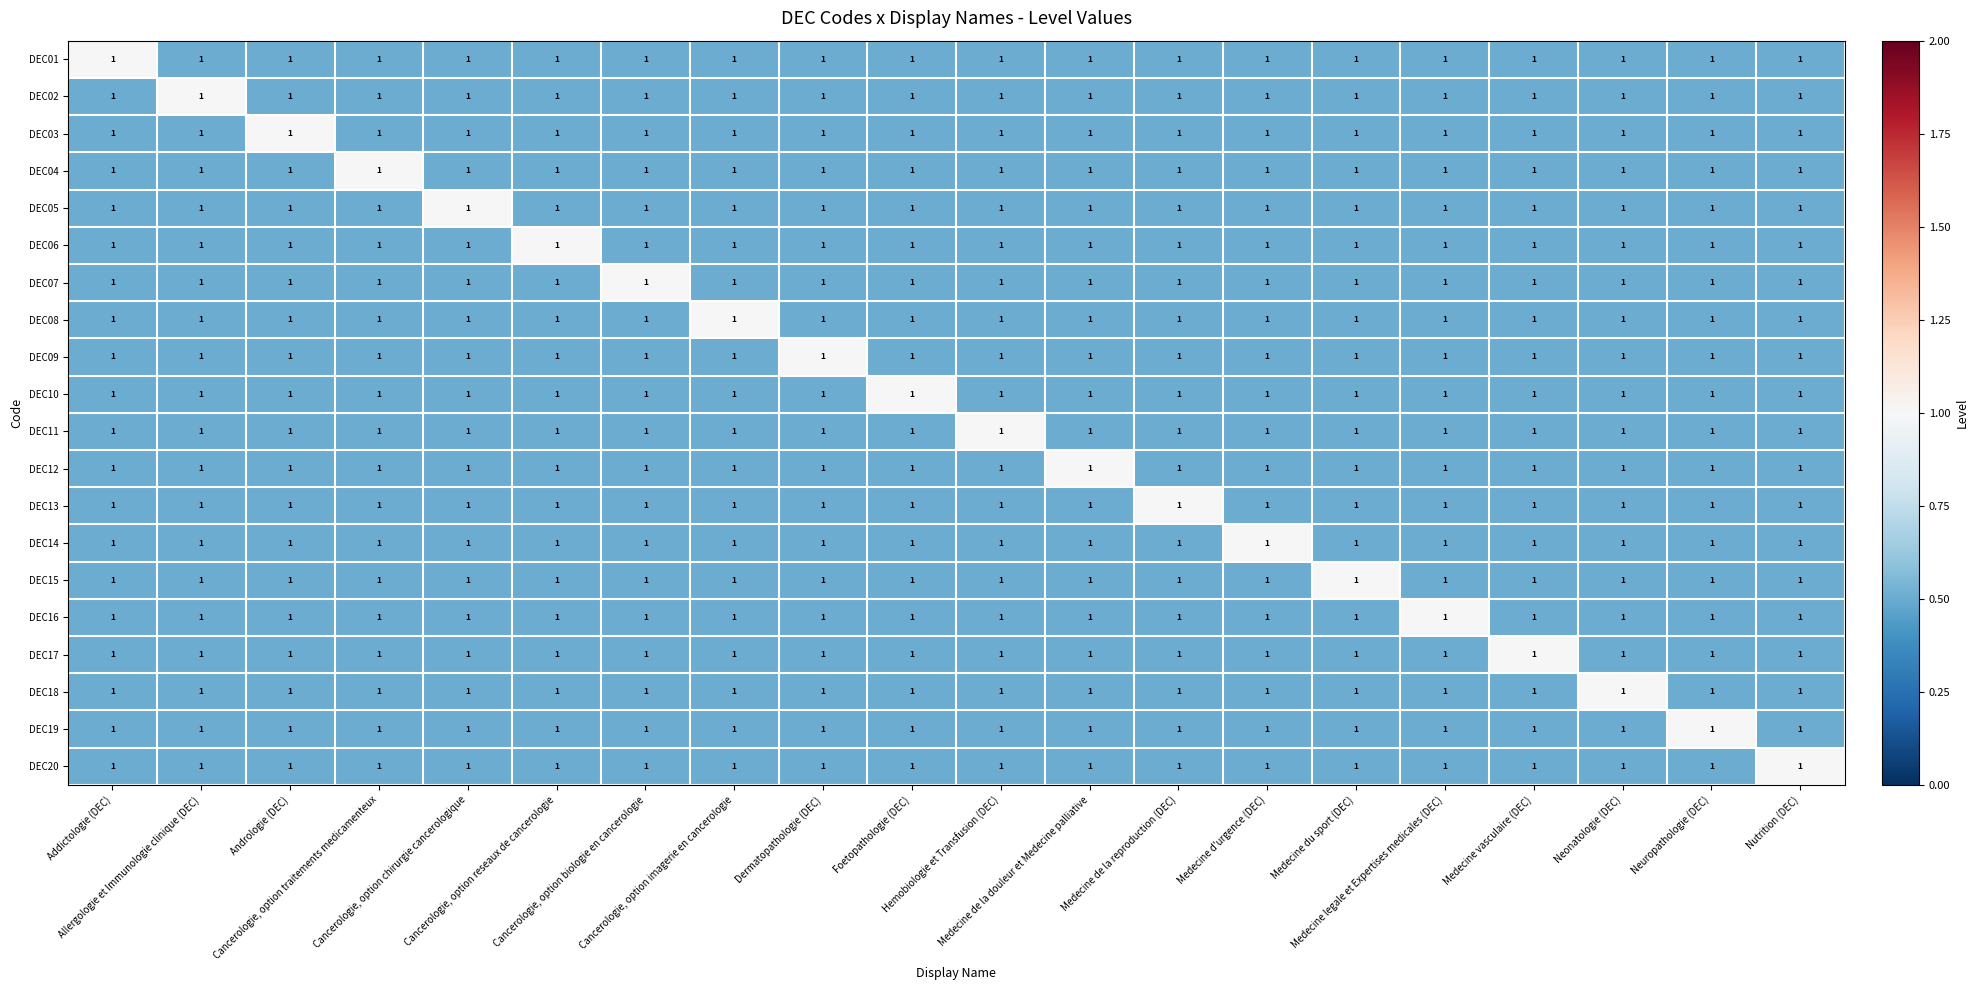

Reading left to right, transcribe all the data shown in this chart.

DEC01: Addictologie (DEC)=1.0	Allergologie et Immunologie clinique (DEC)=1.0	Andrologie (DEC)=1.0	Cancerologie, option traitements medicamenteux=1.0	Cancerologie, option chirurgie cancerologique=1.0	Cancerologie, option reseaux de cancerologie=1.0	Cancerologie, option biologie en cancerologie=1.0	Cancerologie, option imagerie en cancerologie=1.0	Dermatopathologie (DEC)=1.0	Foetopathologie (DEC)=1.0	Hemobiologie et Transfusion (DEC)=1.0	Medecine de la douleur et Medecine palliative=1.0	Medecine de la reproduction (DEC)=1.0	Medecine d'urgence (DEC)=1.0	Medecine du sport (DEC)=1.0	Medecine legale et Expertises medicales (DEC)=1.0	Medecine vasculaire (DEC)=1.0	Neonatologie (DEC)=1.0	Neuropathologie (DEC)=1.0	Nutrition (DEC)=1.0
DEC02: Addictologie (DEC)=1.0	Allergologie et Immunologie clinique (DEC)=1.0	Andrologie (DEC)=1.0	Cancerologie, option traitements medicamenteux=1.0	Cancerologie, option chirurgie cancerologique=1.0	Cancerologie, option reseaux de cancerologie=1.0	Cancerologie, option biologie en cancerologie=1.0	Cancerologie, option imagerie en cancerologie=1.0	Dermatopathologie (DEC)=1.0	Foetopathologie (DEC)=1.0	Hemobiologie et Transfusion (DEC)=1.0	Medecine de la douleur et Medecine palliative=1.0	Medecine de la reproduction (DEC)=1.0	Medecine d'urgence (DEC)=1.0	Medecine du sport (DEC)=1.0	Medecine legale et Expertises medicales (DEC)=1.0	Medecine vasculaire (DEC)=1.0	Neonatologie (DEC)=1.0	Neuropathologie (DEC)=1.0	Nutrition (DEC)=1.0
DEC03: Addictologie (DEC)=1.0	Allergologie et Immunologie clinique (DEC)=1.0	Andrologie (DEC)=1.0	Cancerologie, option traitements medicamenteux=1.0	Cancerologie, option chirurgie cancerologique=1.0	Cancerologie, option reseaux de cancerologie=1.0	Cancerologie, option biologie en cancerologie=1.0	Cancerologie, option imagerie en cancerologie=1.0	Dermatopathologie (DEC)=1.0	Foetopathologie (DEC)=1.0	Hemobiologie et Transfusion (DEC)=1.0	Medecine de la douleur et Medecine palliative=1.0	Medecine de la reproduction (DEC)=1.0	Medecine d'urgence (DEC)=1.0	Medecine du sport (DEC)=1.0	Medecine legale et Expertises medicales (DEC)=1.0	Medecine vasculaire (DEC)=1.0	Neonatologie (DEC)=1.0	Neuropathologie (DEC)=1.0	Nutrition (DEC)=1.0
DEC04: Addictologie (DEC)=1.0	Allergologie et Immunologie clinique (DEC)=1.0	Andrologie (DEC)=1.0	Cancerologie, option traitements medicamenteux=1.0	Cancerologie, option chirurgie cancerologique=1.0	Cancerologie, option reseaux de cancerologie=1.0	Cancerologie, option biologie en cancerologie=1.0	Cancerologie, option imagerie en cancerologie=1.0	Dermatopathologie (DEC)=1.0	Foetopathologie (DEC)=1.0	Hemobiologie et Transfusion (DEC)=1.0	Medecine de la douleur et Medecine palliative=1.0	Medecine de la reproduction (DEC)=1.0	Medecine d'urgence (DEC)=1.0	Medecine du sport (DEC)=1.0	Medecine legale et Expertises medicales (DEC)=1.0	Medecine vasculaire (DEC)=1.0	Neonatologie (DEC)=1.0	Neuropathologie (DEC)=1.0	Nutrition (DEC)=1.0
DEC05: Addictologie (DEC)=1.0	Allergologie et Immunologie clinique (DEC)=1.0	Andrologie (DEC)=1.0	Cancerologie, option traitements medicamenteux=1.0	Cancerologie, option chirurgie cancerologique=1.0	Cancerologie, option reseaux de cancerologie=1.0	Cancerologie, option biologie en cancerologie=1.0	Cancerologie, option imagerie en cancerologie=1.0	Dermatopathologie (DEC)=1.0	Foetopathologie (DEC)=1.0	Hemobiologie et Transfusion (DEC)=1.0	Medecine de la douleur et Medecine palliative=1.0	Medecine de la reproduction (DEC)=1.0	Medecine d'urgence (DEC)=1.0	Medecine du sport (DEC)=1.0	Medecine legale et Expertises medicales (DEC)=1.0	Medecine vasculaire (DEC)=1.0	Neonatologie (DEC)=1.0	Neuropathologie (DEC)=1.0	Nutrition (DEC)=1.0
DEC06: Addictologie (DEC)=1.0	Allergologie et Immunologie clinique (DEC)=1.0	Andrologie (DEC)=1.0	Cancerologie, option traitements medicamenteux=1.0	Cancerologie, option chirurgie cancerologique=1.0	Cancerologie, option reseaux de cancerologie=1.0	Cancerologie, option biologie en cancerologie=1.0	Cancerologie, option imagerie en cancerologie=1.0	Dermatopathologie (DEC)=1.0	Foetopathologie (DEC)=1.0	Hemobiologie et Transfusion (DEC)=1.0	Medecine de la douleur et Medecine palliative=1.0	Medecine de la reproduction (DEC)=1.0	Medecine d'urgence (DEC)=1.0	Medecine du sport (DEC)=1.0	Medecine legale et Expertises medicales (DEC)=1.0	Medecine vasculaire (DEC)=1.0	Neonatologie (DEC)=1.0	Neuropathologie (DEC)=1.0	Nutrition (DEC)=1.0
DEC07: Addictologie (DEC)=1.0	Allergologie et Immunologie clinique (DEC)=1.0	Andrologie (DEC)=1.0	Cancerologie, option traitements medicamenteux=1.0	Cancerologie, option chirurgie cancerologique=1.0	Cancerologie, option reseaux de cancerologie=1.0	Cancerologie, option biologie en cancerologie=1.0	Cancerologie, option imagerie en cancerologie=1.0	Dermatopathologie (DEC)=1.0	Foetopathologie (DEC)=1.0	Hemobiologie et Transfusion (DEC)=1.0	Medecine de la douleur et Medecine palliative=1.0	Medecine de la reproduction (DEC)=1.0	Medecine d'urgence (DEC)=1.0	Medecine du sport (DEC)=1.0	Medecine legale et Expertises medicales (DEC)=1.0	Medecine vasculaire (DEC)=1.0	Neonatologie (DEC)=1.0	Neuropathologie (DEC)=1.0	Nutrition (DEC)=1.0
DEC08: Addictologie (DEC)=1.0	Allergologie et Immunologie clinique (DEC)=1.0	Andrologie (DEC)=1.0	Cancerologie, option traitements medicamenteux=1.0	Cancerologie, option chirurgie cancerologique=1.0	Cancerologie, option reseaux de cancerologie=1.0	Cancerologie, option biologie en cancerologie=1.0	Cancerologie, option imagerie en cancerologie=1.0	Dermatopathologie (DEC)=1.0	Foetopathologie (DEC)=1.0	Hemobiologie et Transfusion (DEC)=1.0	Medecine de la douleur et Medecine palliative=1.0	Medecine de la reproduction (DEC)=1.0	Medecine d'urgence (DEC)=1.0	Medecine du sport (DEC)=1.0	Medecine legale et Expertises medicales (DEC)=1.0	Medecine vasculaire (DEC)=1.0	Neonatologie (DEC)=1.0	Neuropathologie (DEC)=1.0	Nutrition (DEC)=1.0
DEC09: Addictologie (DEC)=1.0	Allergologie et Immunologie clinique (DEC)=1.0	Andrologie (DEC)=1.0	Cancerologie, option traitements medicamenteux=1.0	Cancerologie, option chirurgie cancerologique=1.0	Cancerologie, option reseaux de cancerologie=1.0	Cancerologie, option biologie en cancerologie=1.0	Cancerologie, option imagerie en cancerologie=1.0	Dermatopathologie (DEC)=1.0	Foetopathologie (DEC)=1.0	Hemobiologie et Transfusion (DEC)=1.0	Medecine de la douleur et Medecine palliative=1.0	Medecine de la reproduction (DEC)=1.0	Medecine d'urgence (DEC)=1.0	Medecine du sport (DEC)=1.0	Medecine legale et Expertises medicales (DEC)=1.0	Medecine vasculaire (DEC)=1.0	Neonatologie (DEC)=1.0	Neuropathologie (DEC)=1.0	Nutrition (DEC)=1.0
DEC10: Addictologie (DEC)=1.0	Allergologie et Immunologie clinique (DEC)=1.0	Andrologie (DEC)=1.0	Cancerologie, option traitements medicamenteux=1.0	Cancerologie, option chirurgie cancerologique=1.0	Cancerologie, option reseaux de cancerologie=1.0	Cancerologie, option biologie en cancerologie=1.0	Cancerologie, option imagerie en cancerologie=1.0	Dermatopathologie (DEC)=1.0	Foetopathologie (DEC)=1.0	Hemobiologie et Transfusion (DEC)=1.0	Medecine de la douleur et Medecine palliative=1.0	Medecine de la reproduction (DEC)=1.0	Medecine d'urgence (DEC)=1.0	Medecine du sport (DEC)=1.0	Medecine legale et Expertises medicales (DEC)=1.0	Medecine vasculaire (DEC)=1.0	Neonatologie (DEC)=1.0	Neuropathologie (DEC)=1.0	Nutrition (DEC)=1.0
DEC11: Addictologie (DEC)=1.0	Allergologie et Immunologie clinique (DEC)=1.0	Andrologie (DEC)=1.0	Cancerologie, option traitements medicamenteux=1.0	Cancerologie, option chirurgie cancerologique=1.0	Cancerologie, option reseaux de cancerologie=1.0	Cancerologie, option biologie en cancerologie=1.0	Cancerologie, option imagerie en cancerologie=1.0	Dermatopathologie (DEC)=1.0	Foetopathologie (DEC)=1.0	Hemobiologie et Transfusion (DEC)=1.0	Medecine de la douleur et Medecine palliative=1.0	Medecine de la reproduction (DEC)=1.0	Medecine d'urgence (DEC)=1.0	Medecine du sport (DEC)=1.0	Medecine legale et Expertises medicales (DEC)=1.0	Medecine vasculaire (DEC)=1.0	Neonatologie (DEC)=1.0	Neuropathologie (DEC)=1.0	Nutrition (DEC)=1.0
DEC12: Addictologie (DEC)=1.0	Allergologie et Immunologie clinique (DEC)=1.0	Andrologie (DEC)=1.0	Cancerologie, option traitements medicamenteux=1.0	Cancerologie, option chirurgie cancerologique=1.0	Cancerologie, option reseaux de cancerologie=1.0	Cancerologie, option biologie en cancerologie=1.0	Cancerologie, option imagerie en cancerologie=1.0	Dermatopathologie (DEC)=1.0	Foetopathologie (DEC)=1.0	Hemobiologie et Transfusion (DEC)=1.0	Medecine de la douleur et Medecine palliative=1.0	Medecine de la reproduction (DEC)=1.0	Medecine d'urgence (DEC)=1.0	Medecine du sport (DEC)=1.0	Medecine legale et Expertises medicales (DEC)=1.0	Medecine vasculaire (DEC)=1.0	Neonatologie (DEC)=1.0	Neuropathologie (DEC)=1.0	Nutrition (DEC)=1.0
DEC13: Addictologie (DEC)=1.0	Allergologie et Immunologie clinique (DEC)=1.0	Andrologie (DEC)=1.0	Cancerologie, option traitements medicamenteux=1.0	Cancerologie, option chirurgie cancerologique=1.0	Cancerologie, option reseaux de cancerologie=1.0	Cancerologie, option biologie en cancerologie=1.0	Cancerologie, option imagerie en cancerologie=1.0	Dermatopathologie (DEC)=1.0	Foetopathologie (DEC)=1.0	Hemobiologie et Transfusion (DEC)=1.0	Medecine de la douleur et Medecine palliative=1.0	Medecine de la reproduction (DEC)=1.0	Medecine d'urgence (DEC)=1.0	Medecine du sport (DEC)=1.0	Medecine legale et Expertises medicales (DEC)=1.0	Medecine vasculaire (DEC)=1.0	Neonatologie (DEC)=1.0	Neuropathologie (DEC)=1.0	Nutrition (DEC)=1.0
DEC14: Addictologie (DEC)=1.0	Allergologie et Immunologie clinique (DEC)=1.0	Andrologie (DEC)=1.0	Cancerologie, option traitements medicamenteux=1.0	Cancerologie, option chirurgie cancerologique=1.0	Cancerologie, option reseaux de cancerologie=1.0	Cancerologie, option biologie en cancerologie=1.0	Cancerologie, option imagerie en cancerologie=1.0	Dermatopathologie (DEC)=1.0	Foetopathologie (DEC)=1.0	Hemobiologie et Transfusion (DEC)=1.0	Medecine de la douleur et Medecine palliative=1.0	Medecine de la reproduction (DEC)=1.0	Medecine d'urgence (DEC)=1.0	Medecine du sport (DEC)=1.0	Medecine legale et Expertises medicales (DEC)=1.0	Medecine vasculaire (DEC)=1.0	Neonatologie (DEC)=1.0	Neuropathologie (DEC)=1.0	Nutrition (DEC)=1.0
DEC15: Addictologie (DEC)=1.0	Allergologie et Immunologie clinique (DEC)=1.0	Andrologie (DEC)=1.0	Cancerologie, option traitements medicamenteux=1.0	Cancerologie, option chirurgie cancerologique=1.0	Cancerologie, option reseaux de cancerologie=1.0	Cancerologie, option biologie en cancerologie=1.0	Cancerologie, option imagerie en cancerologie=1.0	Dermatopathologie (DEC)=1.0	Foetopathologie (DEC)=1.0	Hemobiologie et Transfusion (DEC)=1.0	Medecine de la douleur et Medecine palliative=1.0	Medecine de la reproduction (DEC)=1.0	Medecine d'urgence (DEC)=1.0	Medecine du sport (DEC)=1.0	Medecine legale et Expertises medicales (DEC)=1.0	Medecine vasculaire (DEC)=1.0	Neonatologie (DEC)=1.0	Neuropathologie (DEC)=1.0	Nutrition (DEC)=1.0
DEC16: Addictologie (DEC)=1.0	Allergologie et Immunologie clinique (DEC)=1.0	Andrologie (DEC)=1.0	Cancerologie, option traitements medicamenteux=1.0	Cancerologie, option chirurgie cancerologique=1.0	Cancerologie, option reseaux de cancerologie=1.0	Cancerologie, option biologie en cancerologie=1.0	Cancerologie, option imagerie en cancerologie=1.0	Dermatopathologie (DEC)=1.0	Foetopathologie (DEC)=1.0	Hemobiologie et Transfusion (DEC)=1.0	Medecine de la douleur et Medecine palliative=1.0	Medecine de la reproduction (DEC)=1.0	Medecine d'urgence (DEC)=1.0	Medecine du sport (DEC)=1.0	Medecine legale et Expertises medicales (DEC)=1.0	Medecine vasculaire (DEC)=1.0	Neonatologie (DEC)=1.0	Neuropathologie (DEC)=1.0	Nutrition (DEC)=1.0
DEC17: Addictologie (DEC)=1.0	Allergologie et Immunologie clinique (DEC)=1.0	Andrologie (DEC)=1.0	Cancerologie, option traitements medicamenteux=1.0	Cancerologie, option chirurgie cancerologique=1.0	Cancerologie, option reseaux de cancerologie=1.0	Cancerologie, option biologie en cancerologie=1.0	Cancerologie, option imagerie en cancerologie=1.0	Dermatopathologie (DEC)=1.0	Foetopathologie (DEC)=1.0	Hemobiologie et Transfusion (DEC)=1.0	Medecine de la douleur et Medecine palliative=1.0	Medecine de la reproduction (DEC)=1.0	Medecine d'urgence (DEC)=1.0	Medecine du sport (DEC)=1.0	Medecine legale et Expertises medicales (DEC)=1.0	Medecine vasculaire (DEC)=1.0	Neonatologie (DEC)=1.0	Neuropathologie (DEC)=1.0	Nutrition (DEC)=1.0
DEC18: Addictologie (DEC)=1.0	Allergologie et Immunologie clinique (DEC)=1.0	Andrologie (DEC)=1.0	Cancerologie, option traitements medicamenteux=1.0	Cancerologie, option chirurgie cancerologique=1.0	Cancerologie, option reseaux de cancerologie=1.0	Cancerologie, option biologie en cancerologie=1.0	Cancerologie, option imagerie en cancerologie=1.0	Dermatopathologie (DEC)=1.0	Foetopathologie (DEC)=1.0	Hemobiologie et Transfusion (DEC)=1.0	Medecine de la douleur et Medecine palliative=1.0	Medecine de la reproduction (DEC)=1.0	Medecine d'urgence (DEC)=1.0	Medecine du sport (DEC)=1.0	Medecine legale et Expertises medicales (DEC)=1.0	Medecine vasculaire (DEC)=1.0	Neonatologie (DEC)=1.0	Neuropathologie (DEC)=1.0	Nutrition (DEC)=1.0
DEC19: Addictologie (DEC)=1.0	Allergologie et Immunologie clinique (DEC)=1.0	Andrologie (DEC)=1.0	Cancerologie, option traitements medicamenteux=1.0	Cancerologie, option chirurgie cancerologique=1.0	Cancerologie, option reseaux de cancerologie=1.0	Cancerologie, option biologie en cancerologie=1.0	Cancerologie, option imagerie en cancerologie=1.0	Dermatopathologie (DEC)=1.0	Foetopathologie (DEC)=1.0	Hemobiologie et Transfusion (DEC)=1.0	Medecine de la douleur et Medecine palliative=1.0	Medecine de la reproduction (DEC)=1.0	Medecine d'urgence (DEC)=1.0	Medecine du sport (DEC)=1.0	Medecine legale et Expertises medicales (DEC)=1.0	Medecine vasculaire (DEC)=1.0	Neonatologie (DEC)=1.0	Neuropathologie (DEC)=1.0	Nutrition (DEC)=1.0
DEC20: Addictologie (DEC)=1.0	Allergologie et Immunologie clinique (DEC)=1.0	Andrologie (DEC)=1.0	Cancerologie, option traitements medicamenteux=1.0	Cancerologie, option chirurgie cancerologique=1.0	Cancerologie, option reseaux de cancerologie=1.0	Cancerologie, option biologie en cancerologie=1.0	Cancerologie, option imagerie en cancerologie=1.0	Dermatopathologie (DEC)=1.0	Foetopathologie (DEC)=1.0	Hemobiologie et Transfusion (DEC)=1.0	Medecine de la douleur et Medecine palliative=1.0	Medecine de la reproduction (DEC)=1.0	Medecine d'urgence (DEC)=1.0	Medecine du sport (DEC)=1.0	Medecine legale et Expertises medicales (DEC)=1.0	Medecine vasculaire (DEC)=1.0	Neonatologie (DEC)=1.0	Neuropathologie (DEC)=1.0	Nutrition (DEC)=1.0